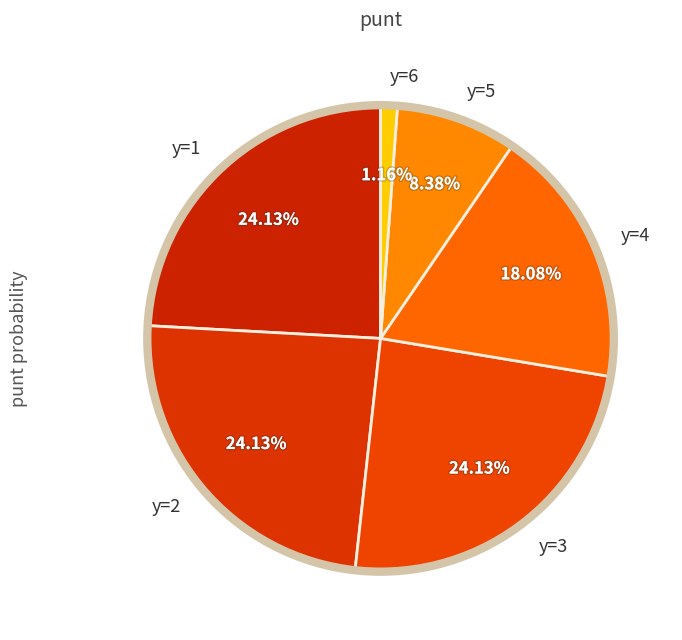

To the nearest percent, what is the average slice percentage?

17%